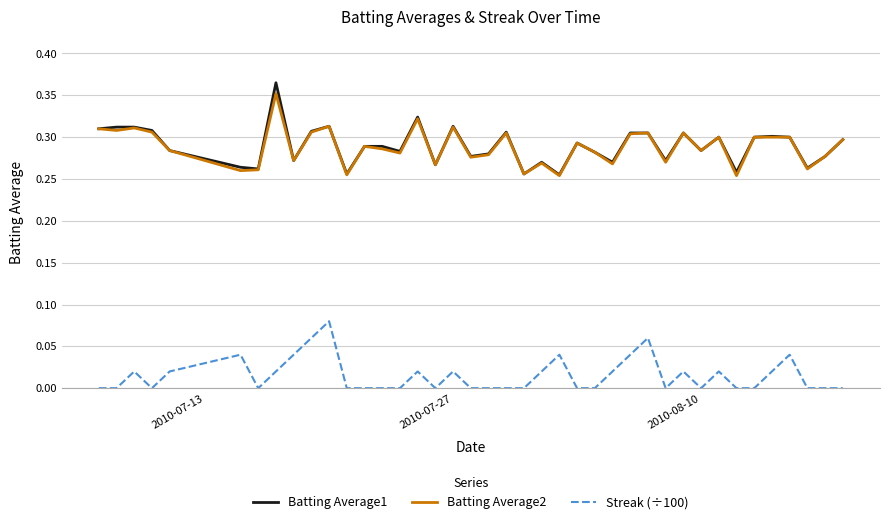

What are all the series names shown in the legend?

Batting Average1, Batting Average2, Streak (÷100)